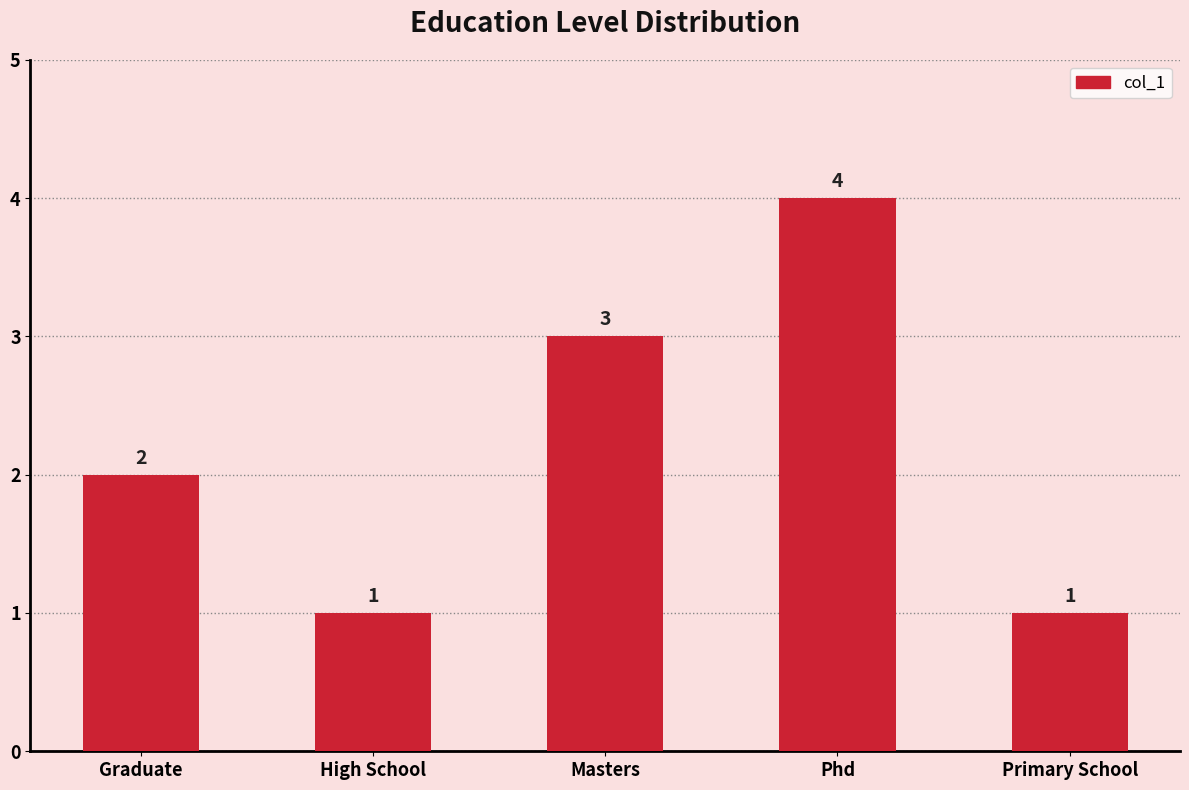

Reading left to right, transcribe all the data shown in this chart.

Graduate=2	High School=1	Masters=3	Phd=4	Primary School=1